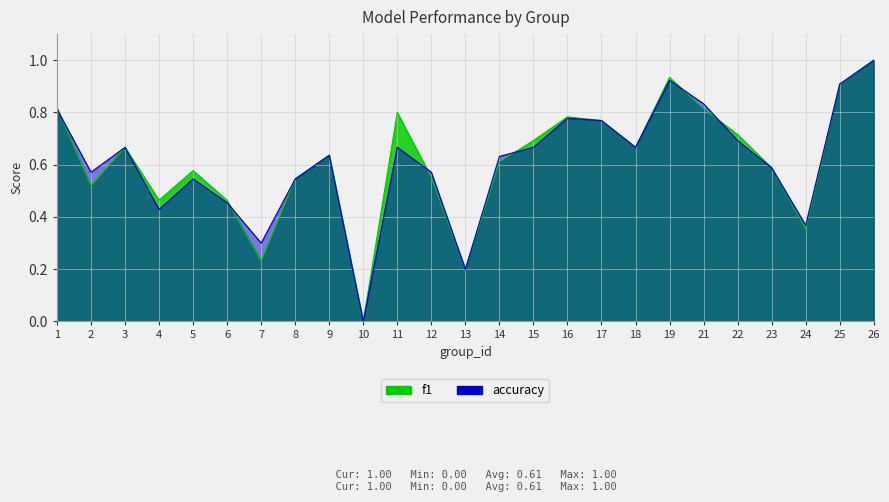

Is the value of f1 at 1 greater than the value of accuracy at 6?

Yes